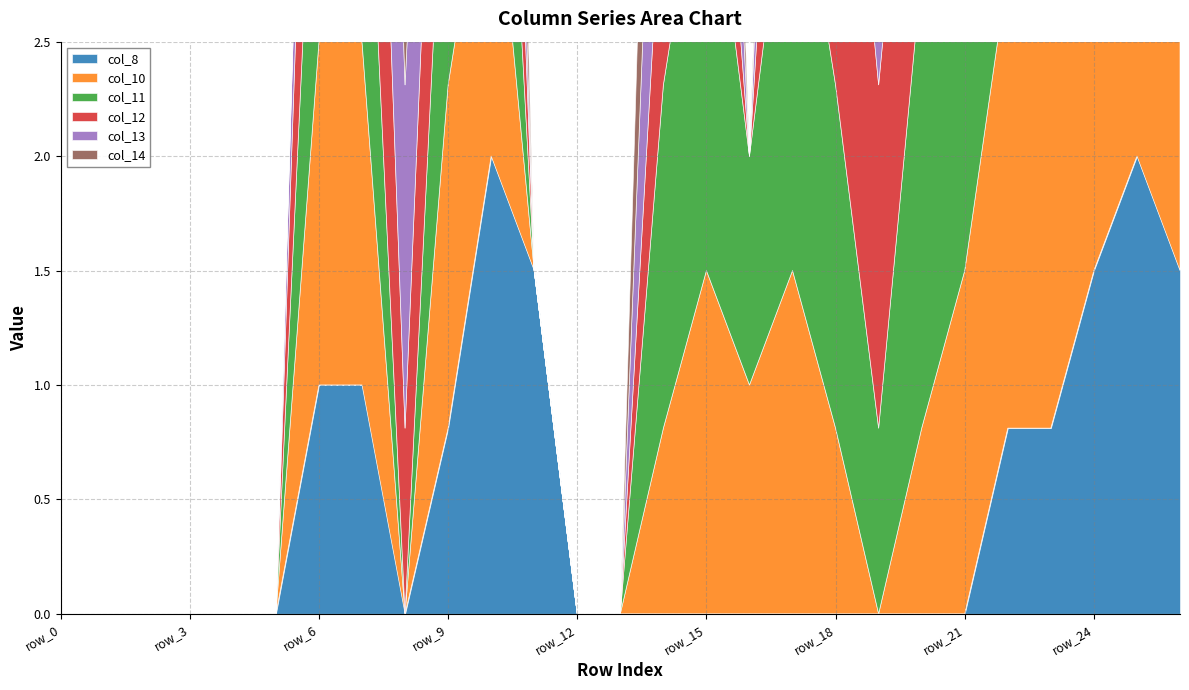

At which category is the sum across all series the highest?

row_7